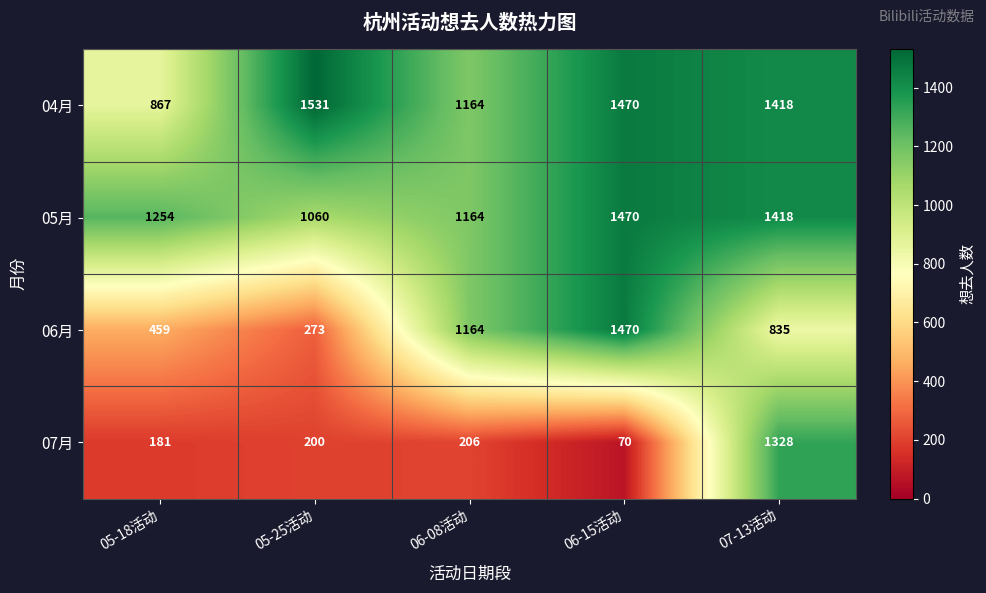

The value of 07月 at 06-15活动 is 70. True or false?

True